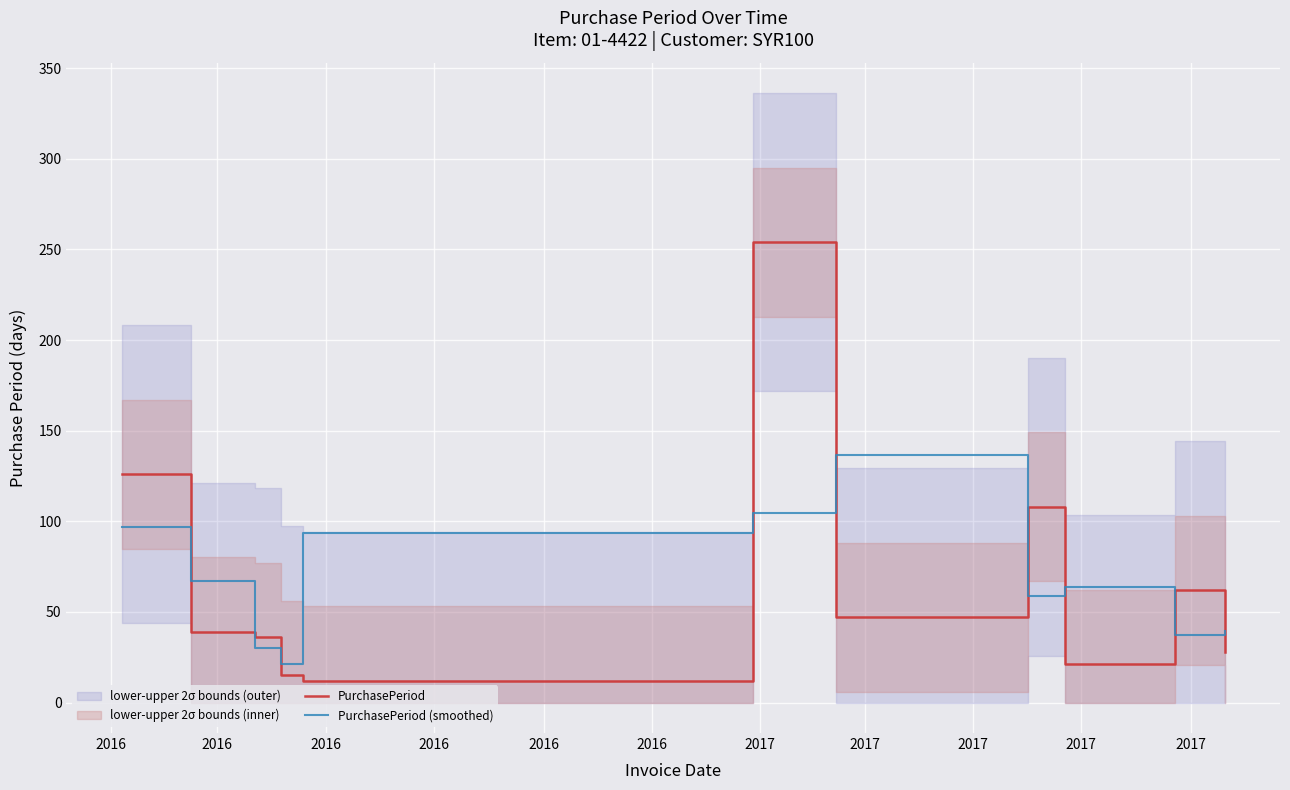

After their last crossing, which series has the higher values: PurchasePeriod (smoothed) or PurchasePeriod?

PurchasePeriod (smoothed)